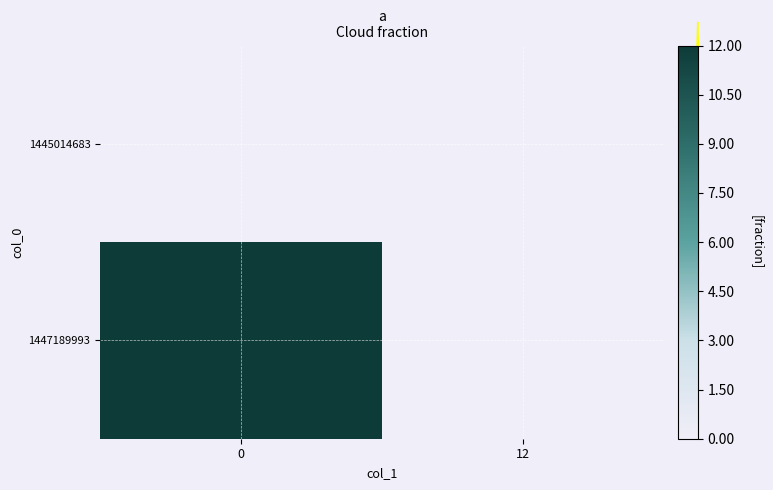

At 0, list the series in order from largest to smallest.

1447189993, 1445014683